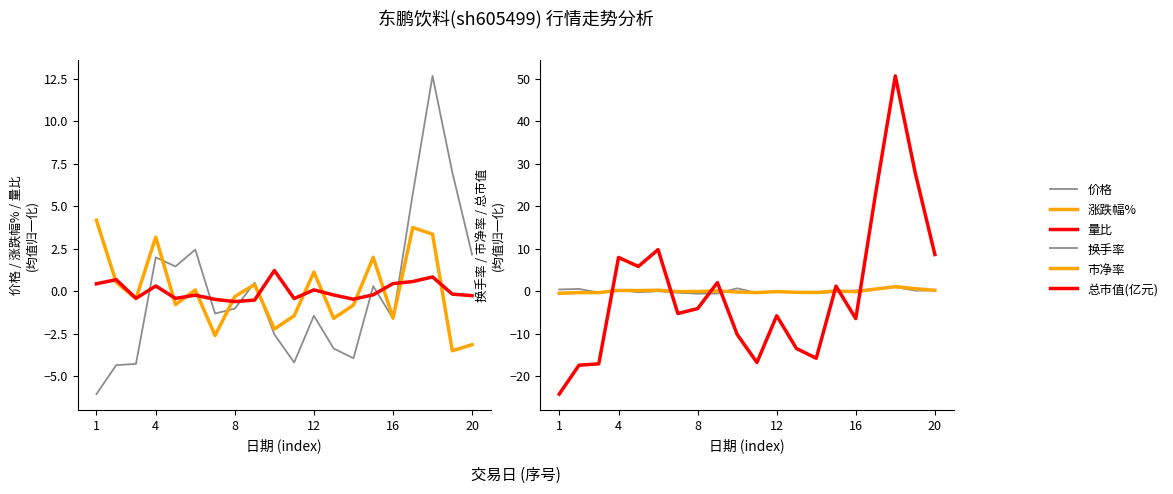

True or false: 价格 has more than 1 points higher than both neighbors.

True